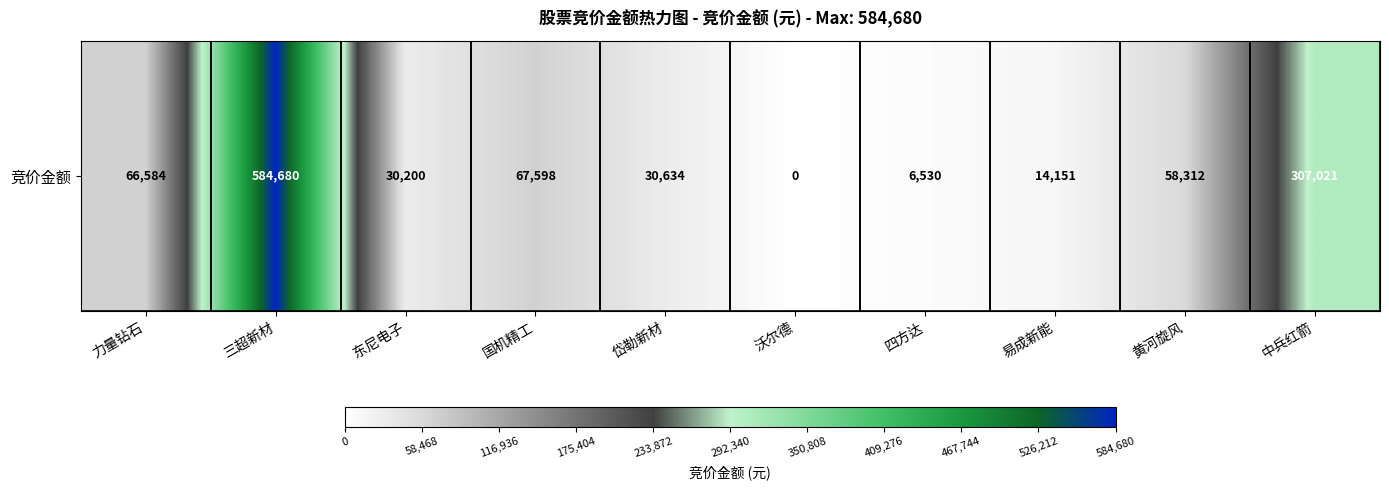

What is the sum of all values?

1165710